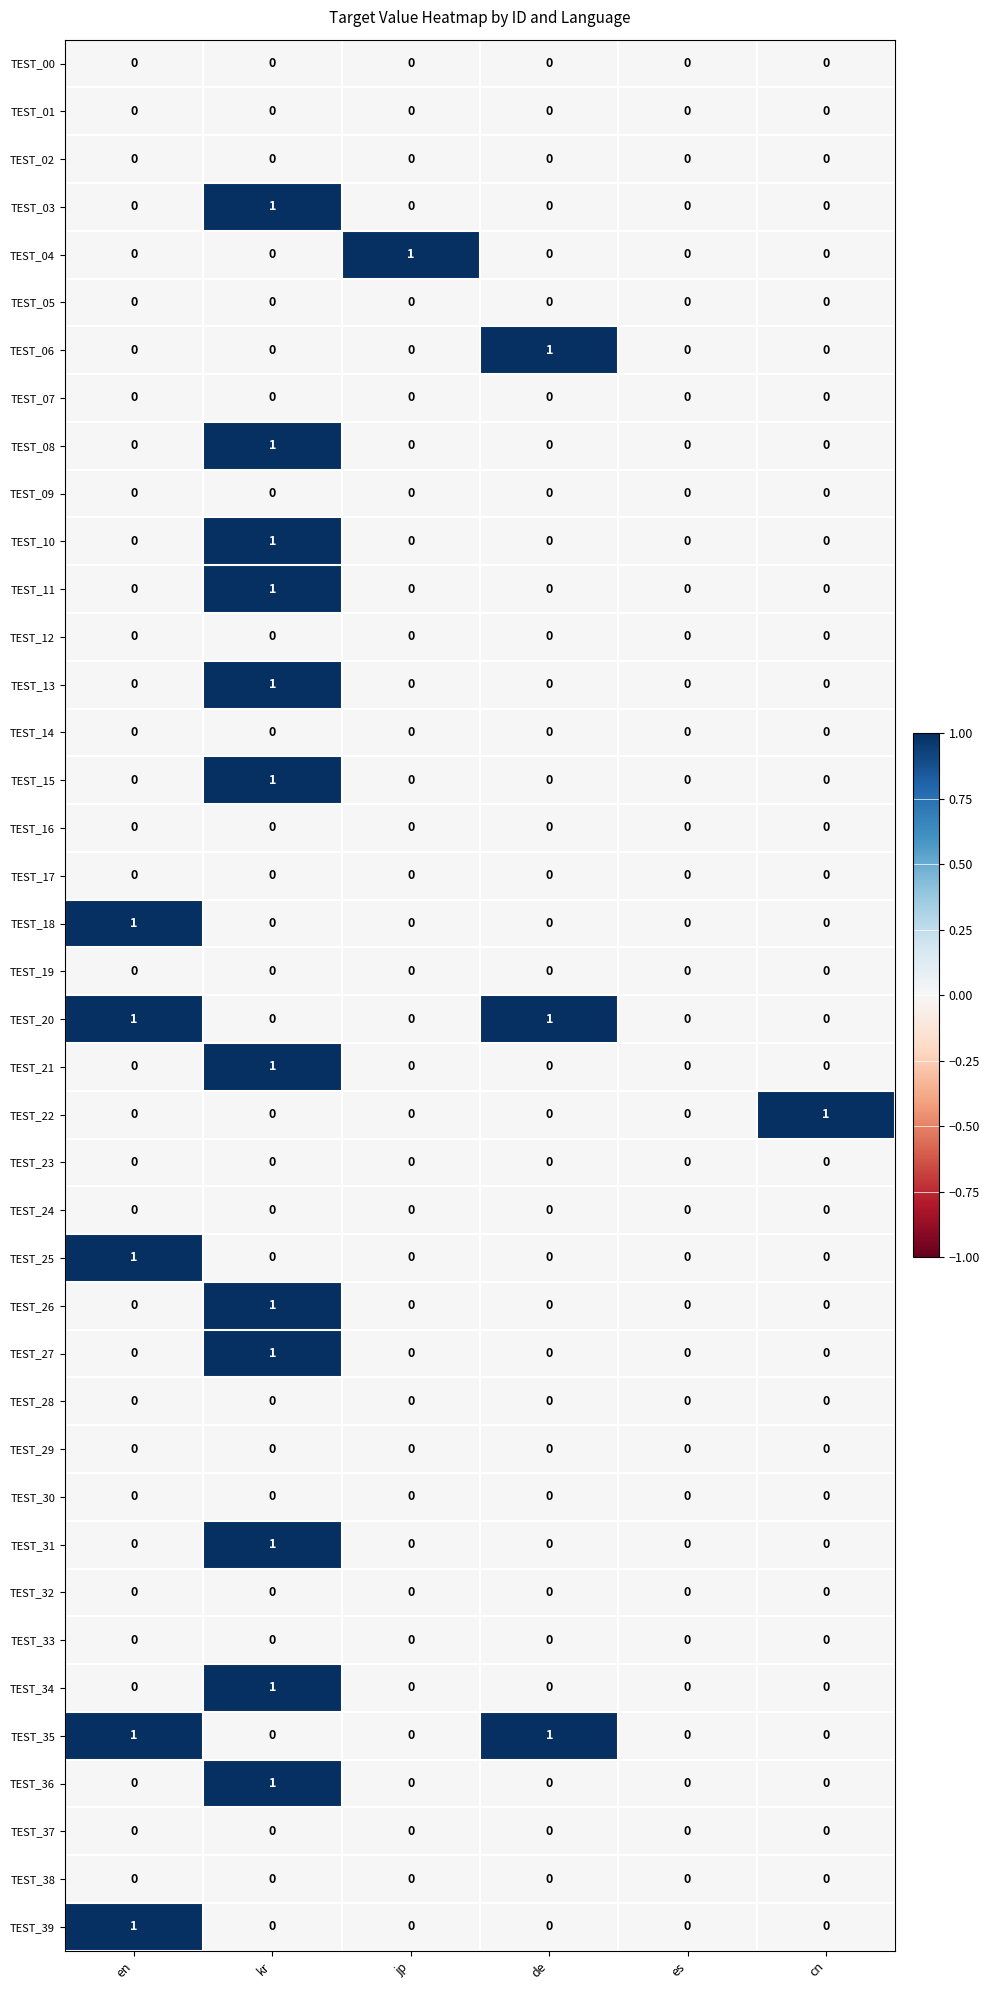

What is the total value across all series at kr?

12